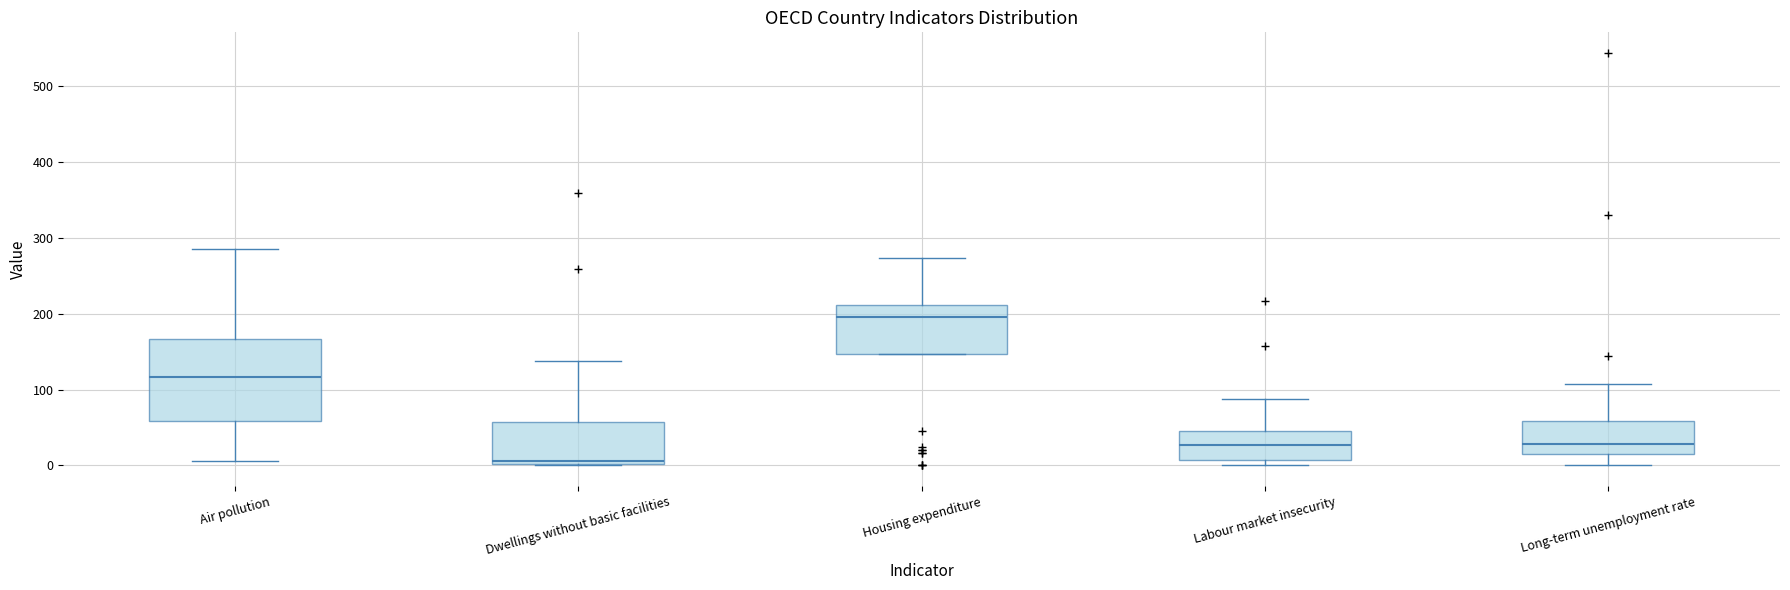

Where is the lower edge of the box for Dwellings without basic facilities on the y-axis? The values are not printed on the chart, so give them approximately, as read against the axis.

0